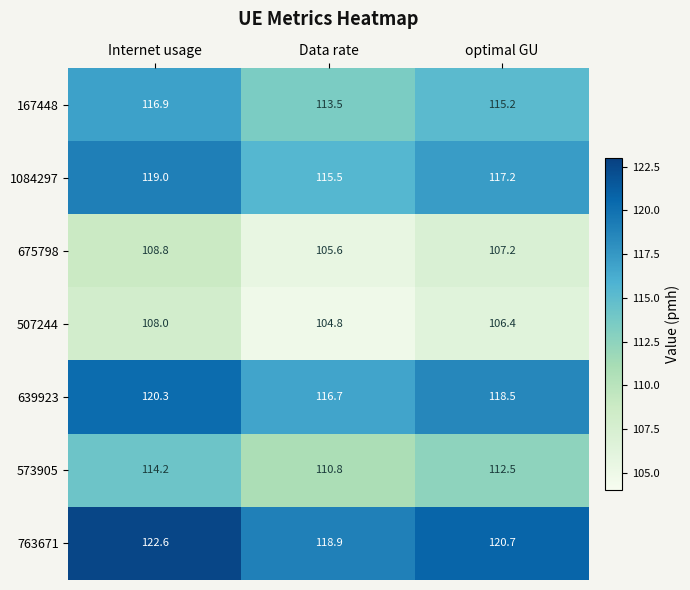

What is the greatest value displayed?

122.6